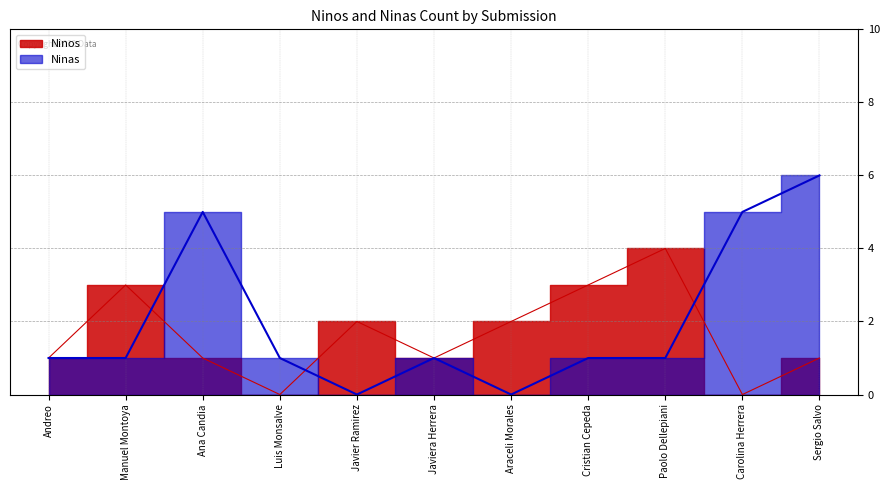

The value of Ninos at Sergio Salvo is 0. True or false?

False